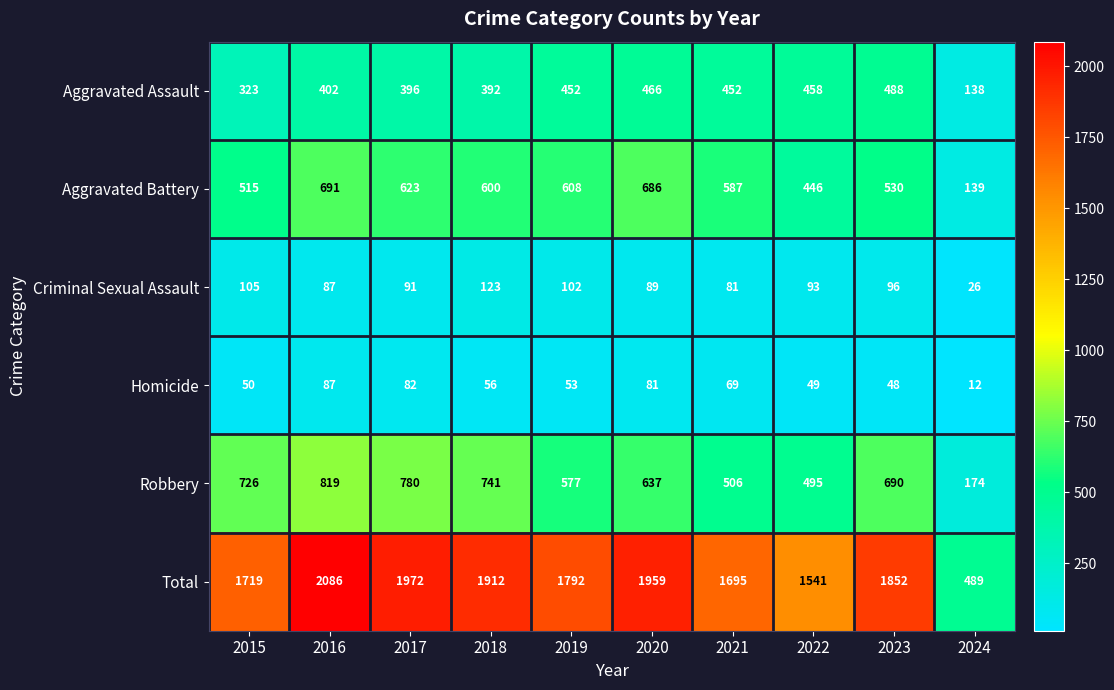

At which category does the chart reach its minimum across all series?

2024